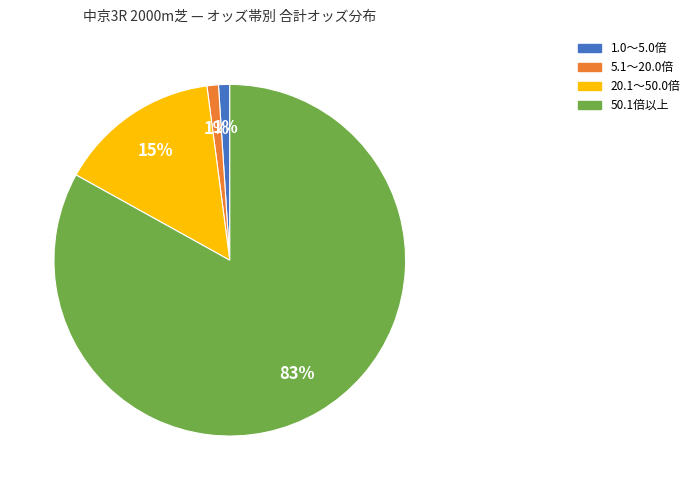

To the nearest percent, what is the average slice percentage?

25%